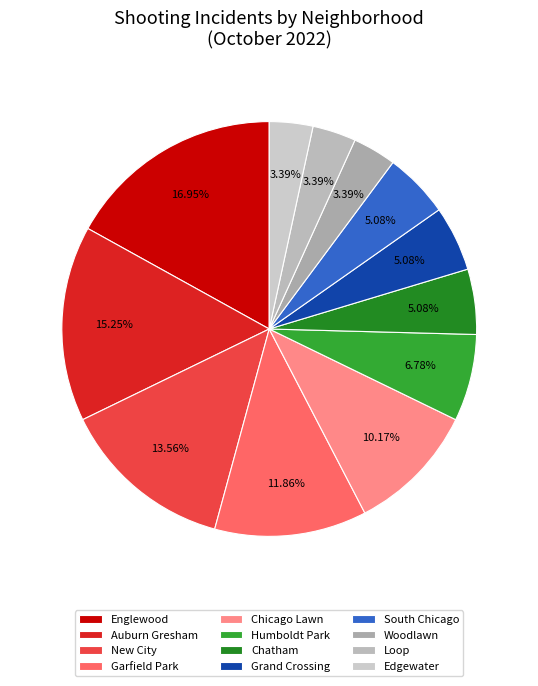

To the nearest percent, what is the combined percentage of Loop and Edgewater?

7%